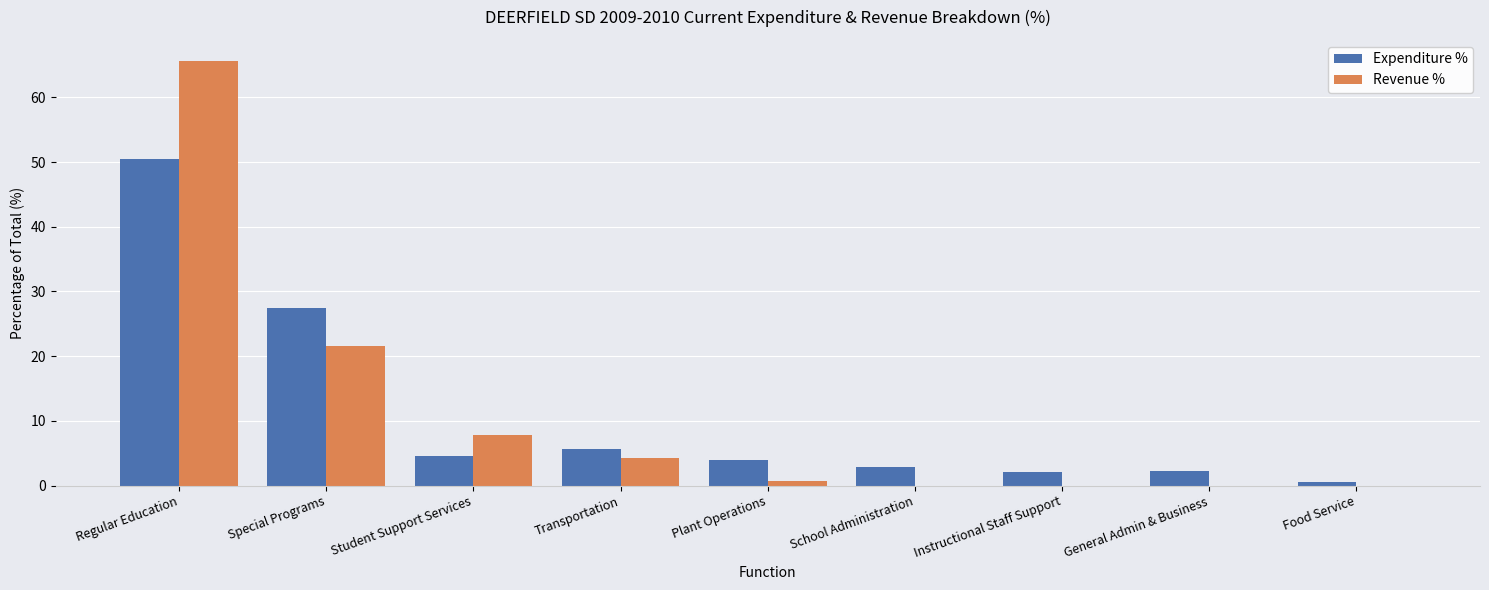

At which category is the sum across all series the highest?

Regular Education